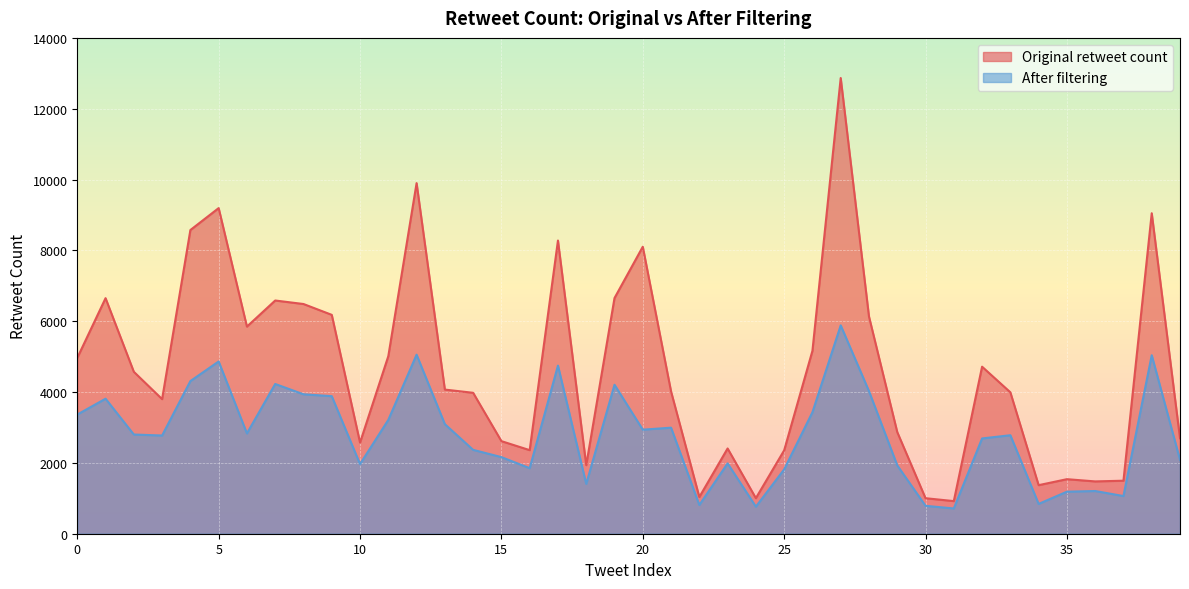

True or false: Original retweet count has a value of 2360 at 16.

True